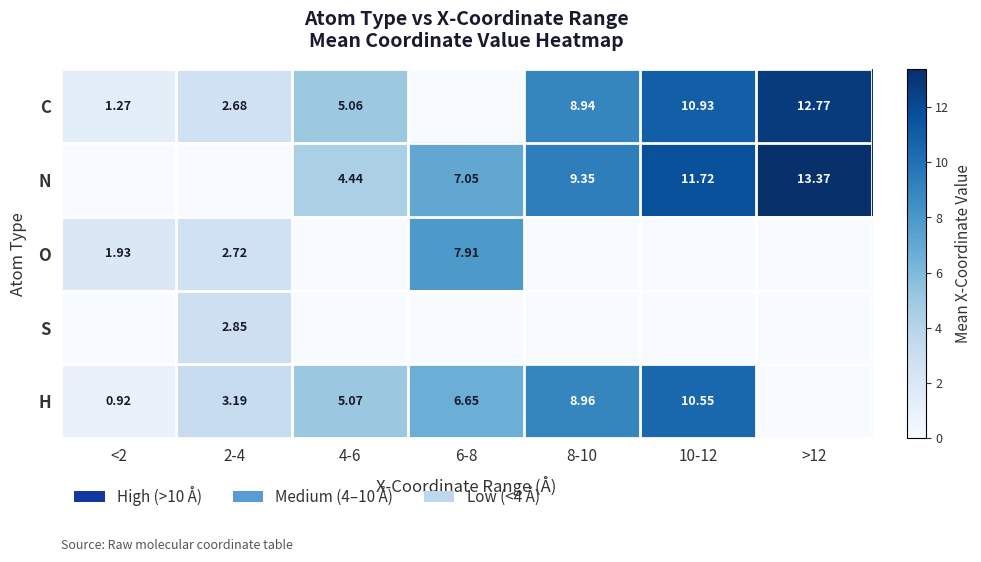

How many series are shown in this chart?

5